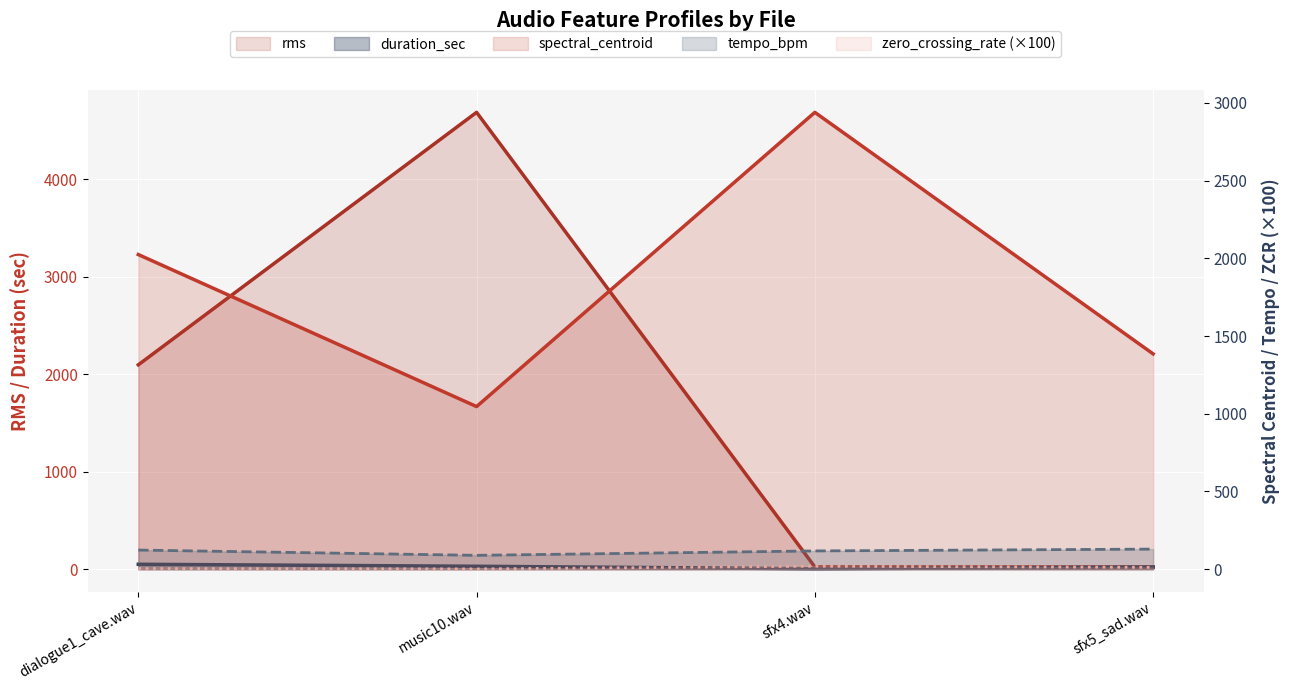

True or false: duration_sec has more than 2 interior local peaks.

False